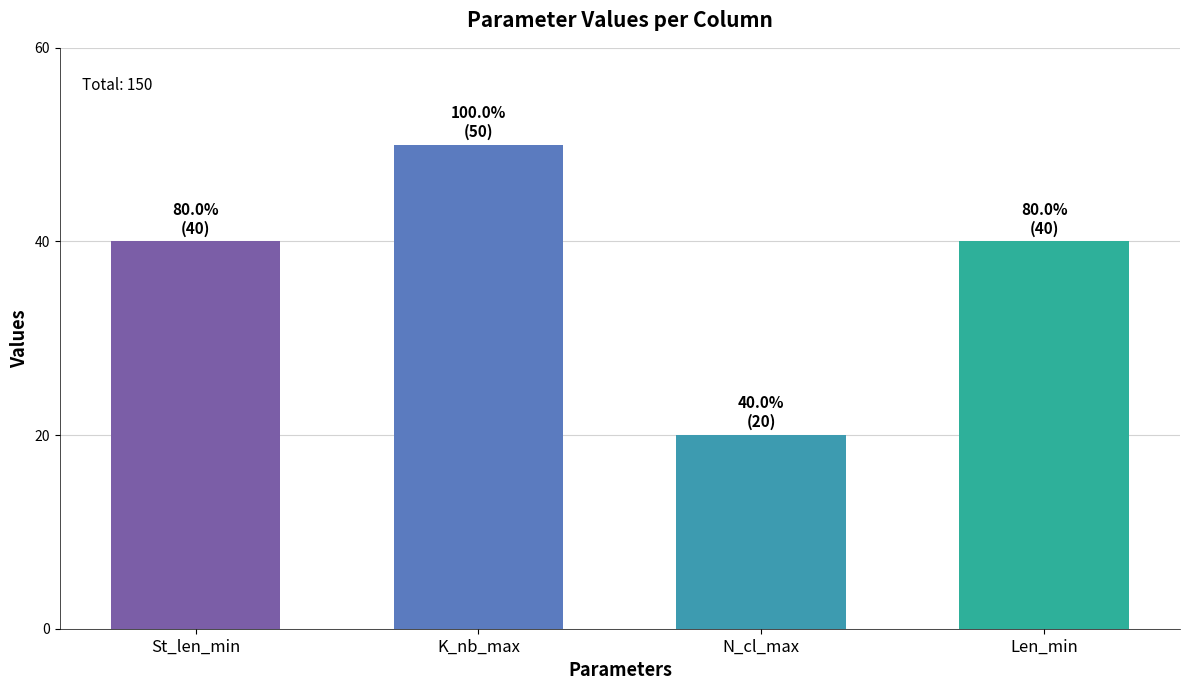

What is the change in value from St_len_min to K_nb_max?

+10